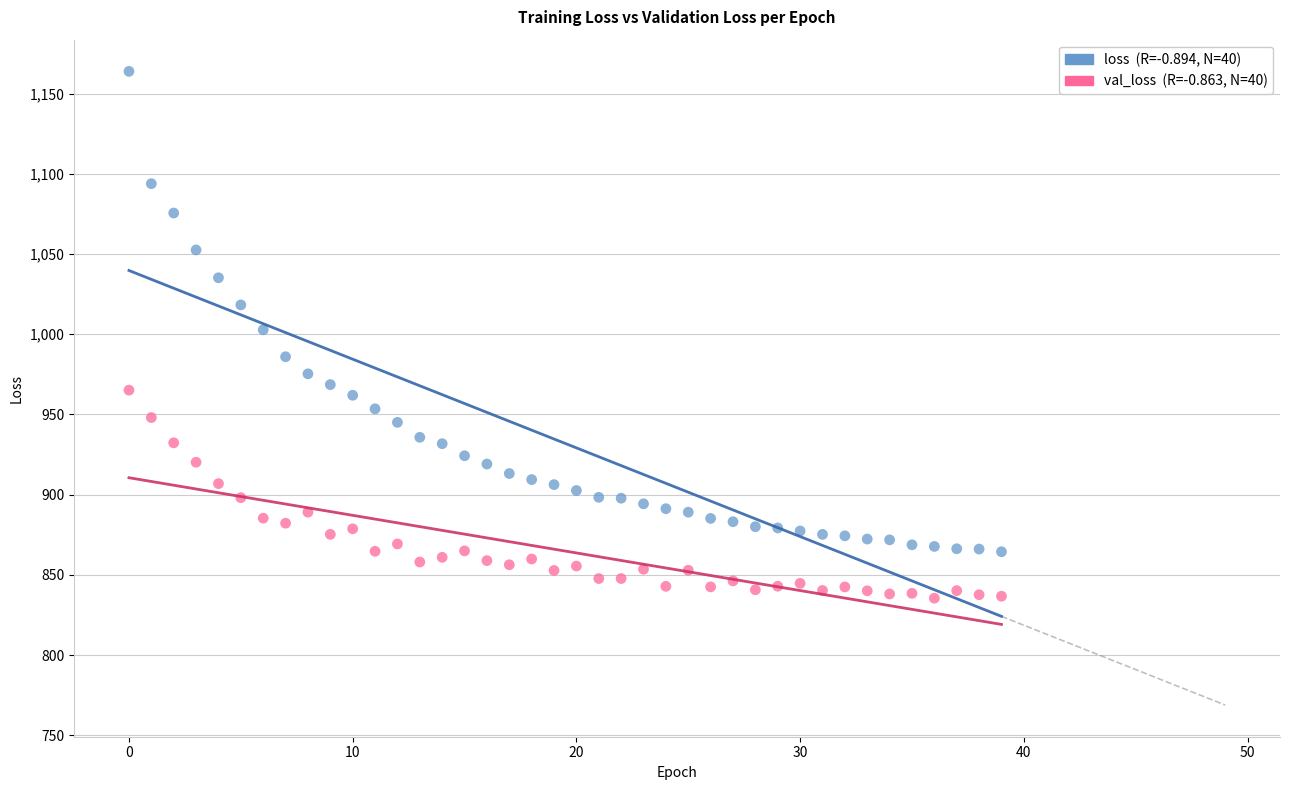

Across all data points, what is the range of Y values (max minus min)?

328.4